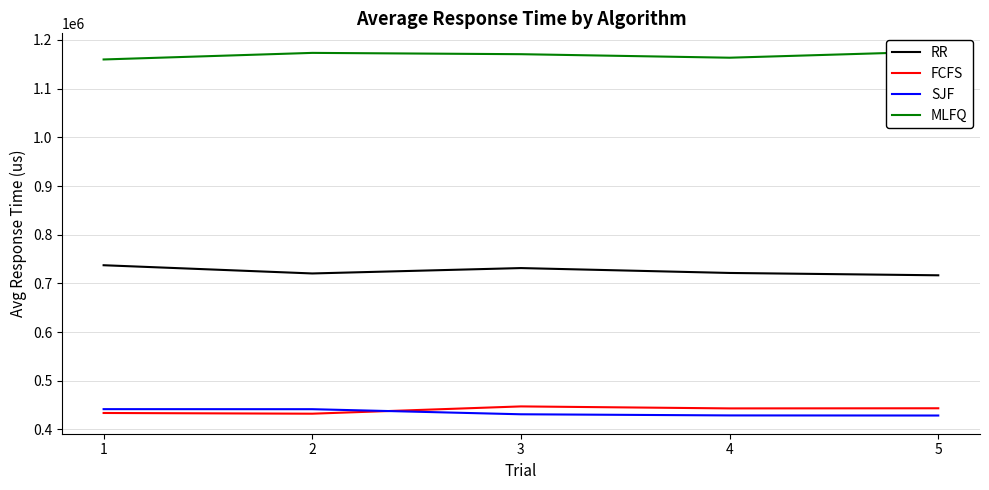

What is the value of the RR point at the 1st from the left?

737350.5